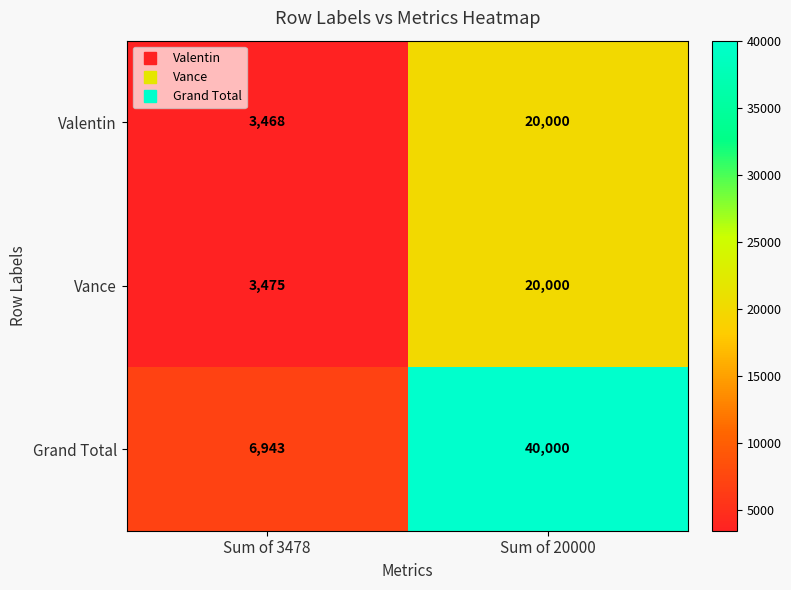

True or false: Grand Total has a value of 6943 at Sum of 3478.

True